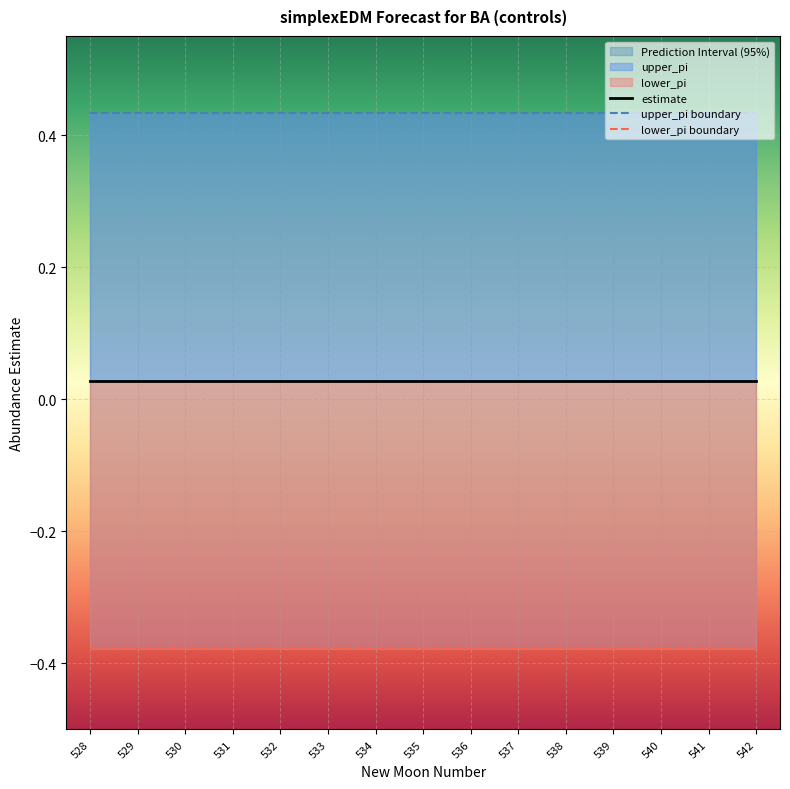

True or false: upper_pi has a value of 0.4 at 533.

True